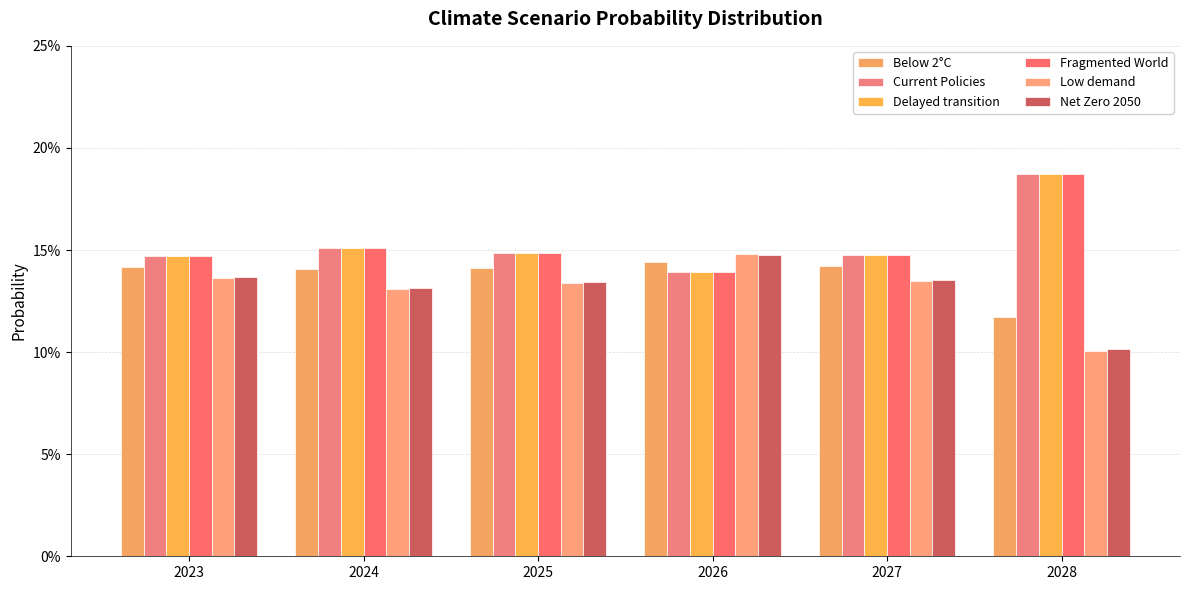

Reading left to right, transcribe all the data shown in this chart.

Below 2°C: 2023=0.1	2024=0.1	2025=0.1	2026=0.1	2027=0.1	2028=0.1
Current Policies: 2023=0.1	2024=0.2	2025=0.1	2026=0.1	2027=0.1	2028=0.2
Delayed transition: 2023=0.1	2024=0.2	2025=0.1	2026=0.1	2027=0.1	2028=0.2
Fragmented World: 2023=0.1	2024=0.2	2025=0.1	2026=0.1	2027=0.1	2028=0.2
Low demand: 2023=0.1	2024=0.1	2025=0.1	2026=0.1	2027=0.1	2028=0.1
Net Zero 2050: 2023=0.1	2024=0.1	2025=0.1	2026=0.1	2027=0.1	2028=0.1